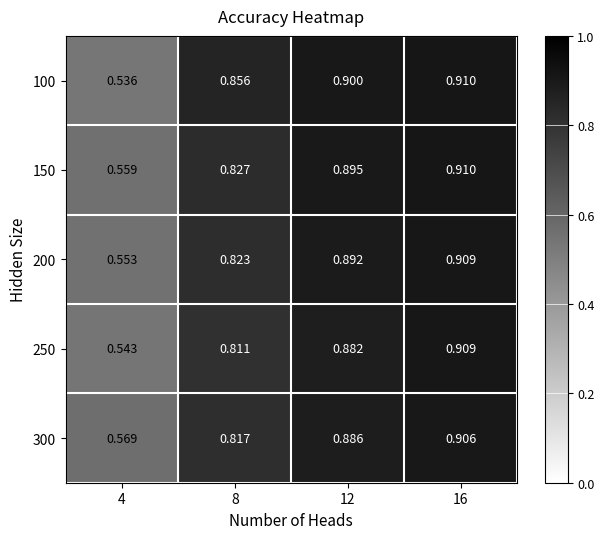

Is the value of 300 at 8 greater than the value of 100 at 16?

No